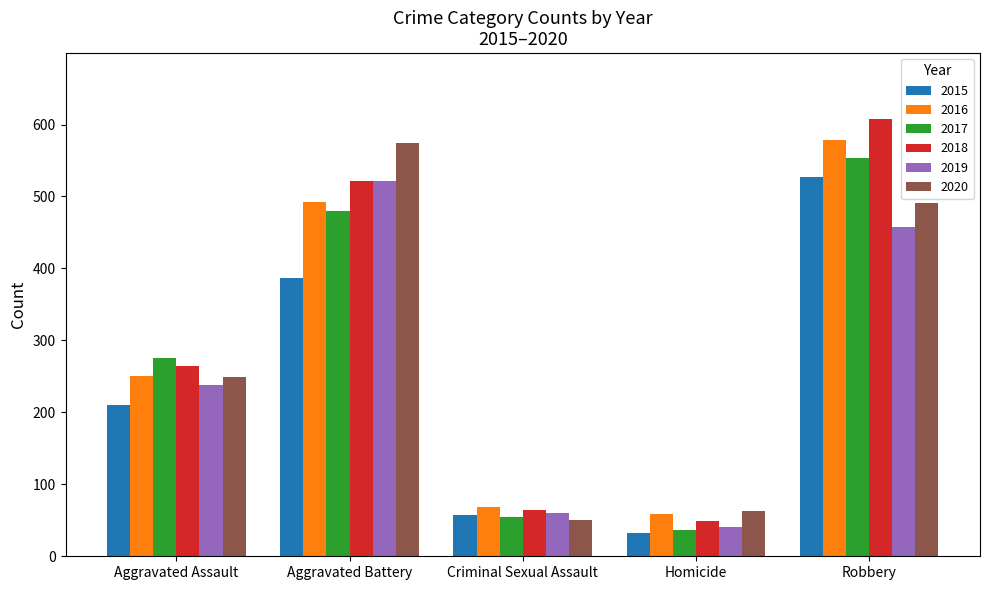

The value of 2020 at Aggravated Battery is 575. True or false?

True